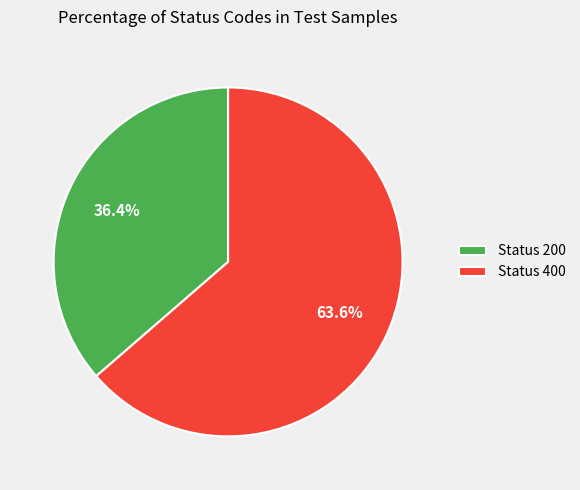

Is there any slice that represents more than half of the pie?

Yes